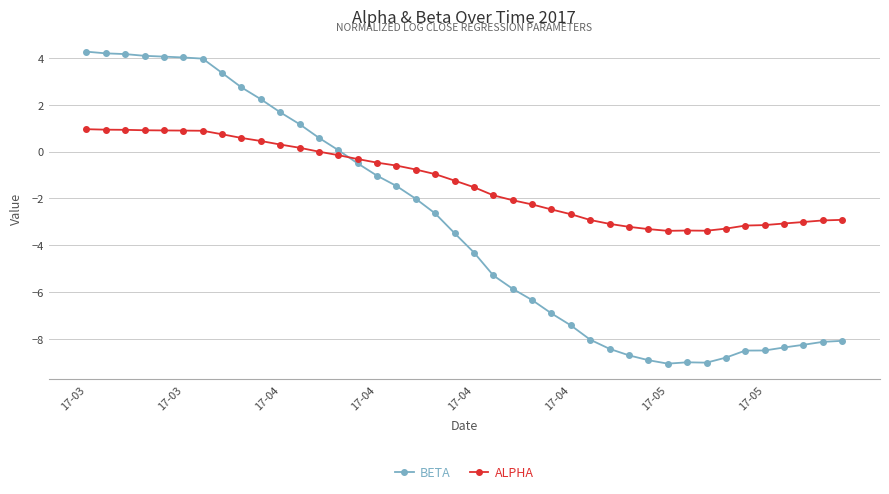

What is the minimum value shown in the chart?

-9.0